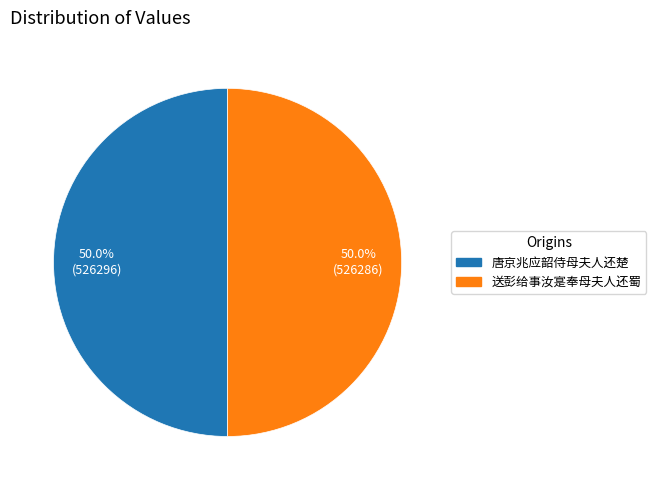

What percentage is the 唐京兆应韶侍母夫人还楚 slice, to the nearest percent?

50%